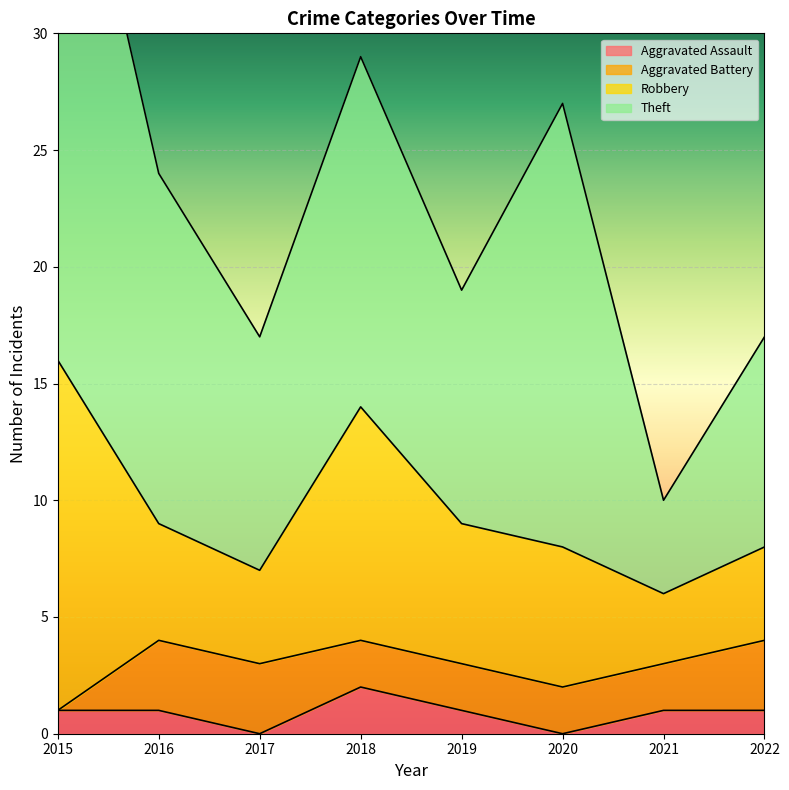

Rank the series at 2020 from lowest to highest value.

Aggravated Assault, Aggravated Battery, Robbery, Theft